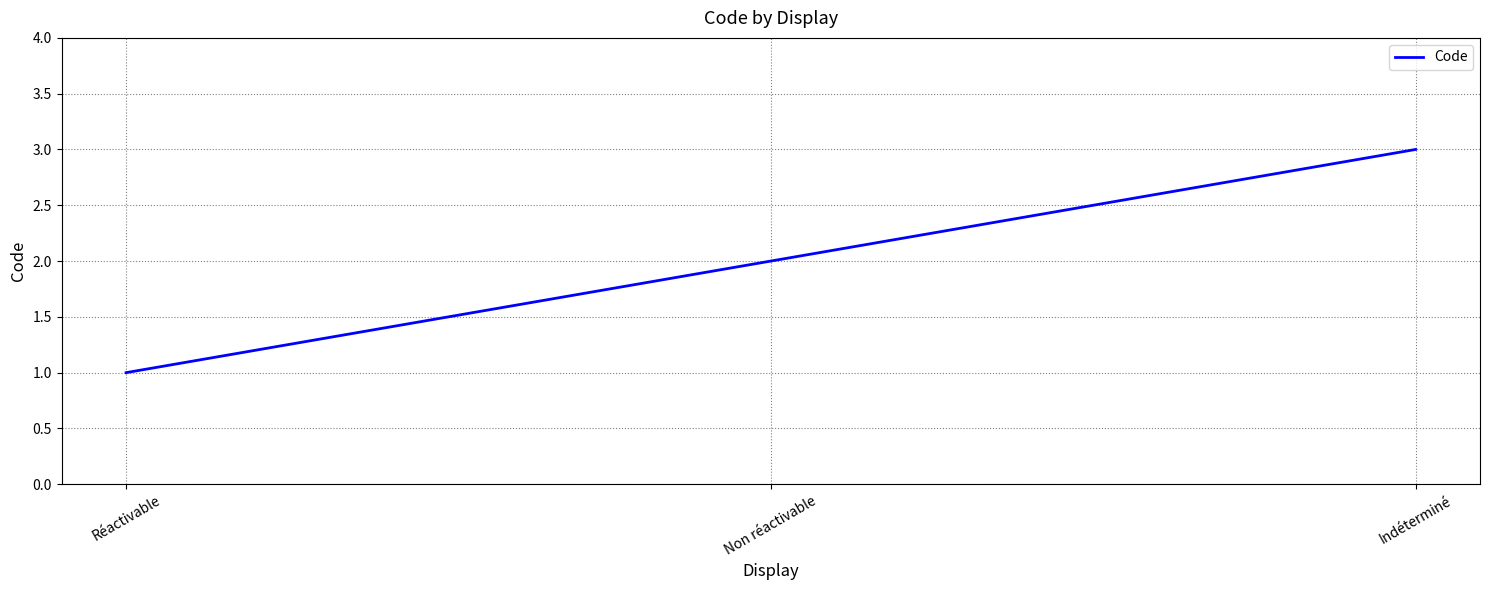

Does the chart have visible grid lines?

Yes